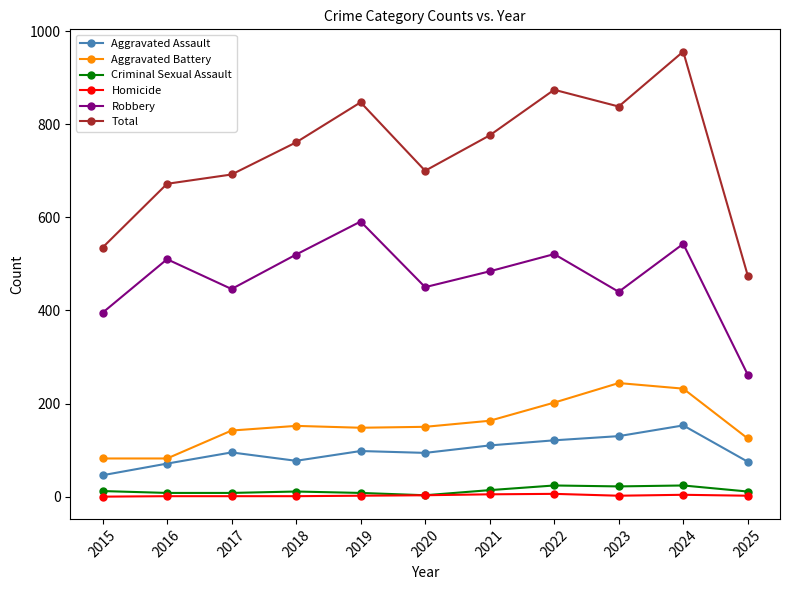

The value of Aggravated Assault at 2017 is 127. True or false?

False